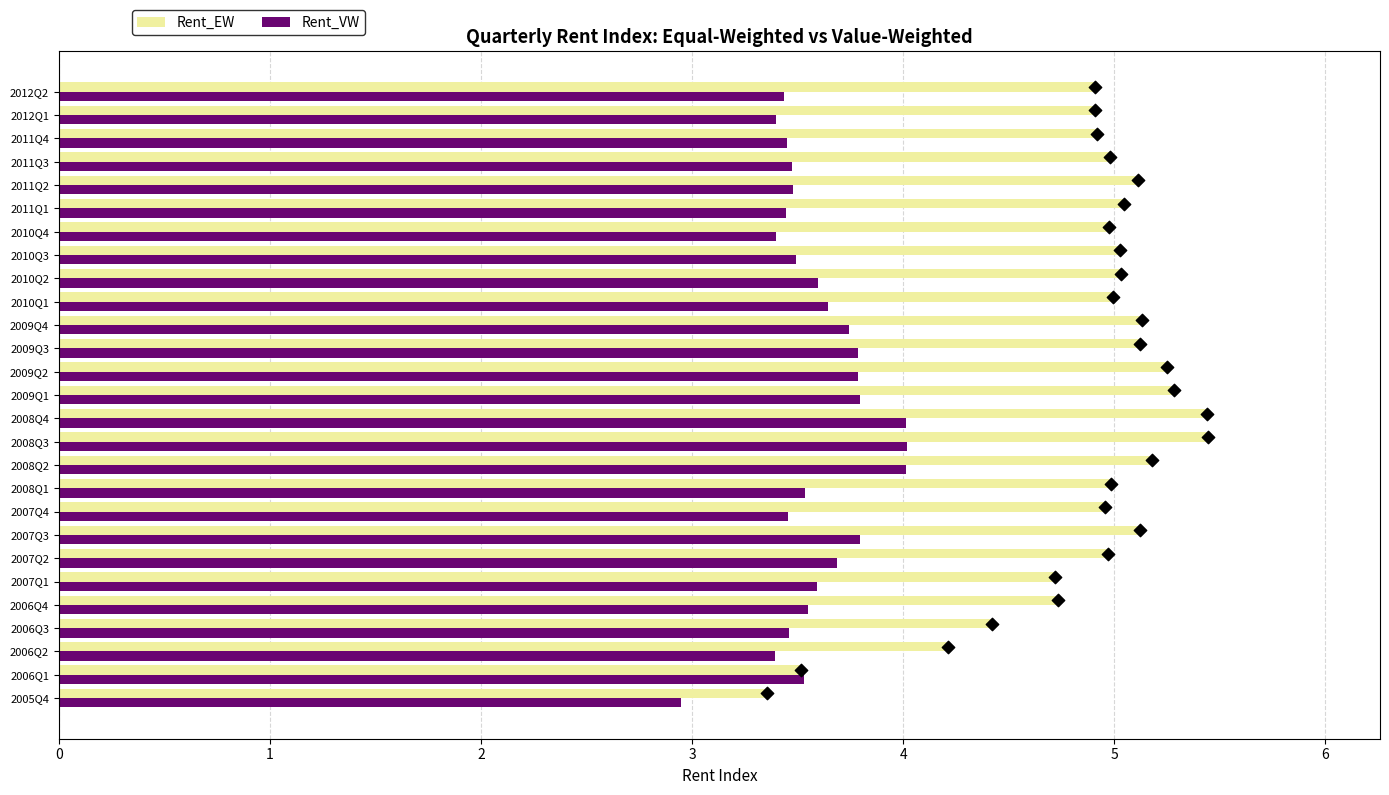

Is the value of Rent_EW at 2006Q2 greater than the value of Rent_VW at 2009Q3?

Yes